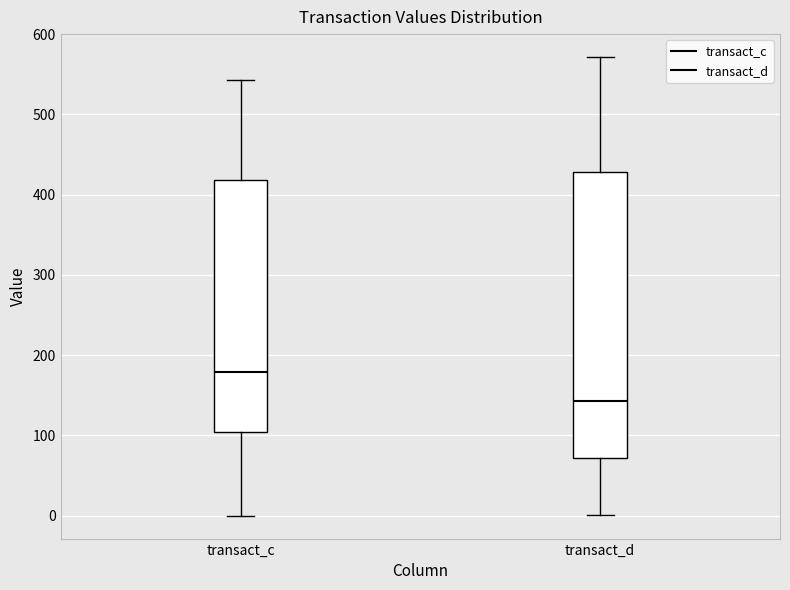

Reading left to right, transcribe this box plot: for each box, give where its median line is, the range the box spans, and where its two whiskers end, as read against the y-axis. The values are not printed on the chart, so give them approximately, as read against the axis.

transact_c: median 180, box 100 to 420, whiskers 0 to 540
transact_d: median 140, box 70 to 430, whiskers 0 to 570